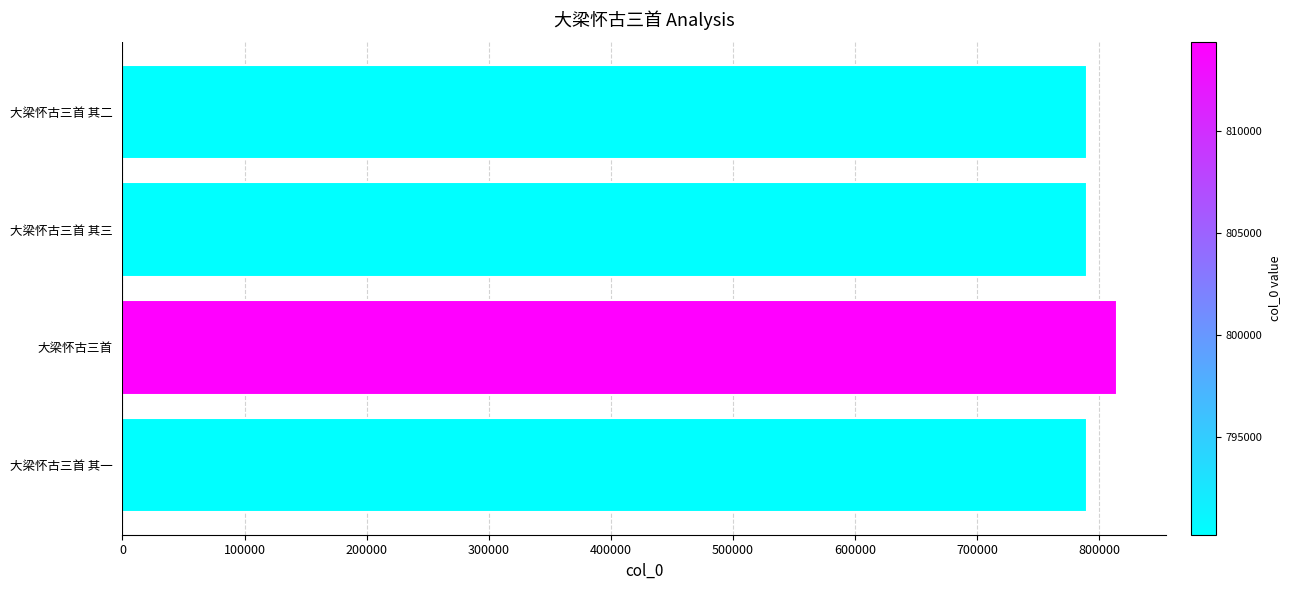

What is the sum of all values?

3184928